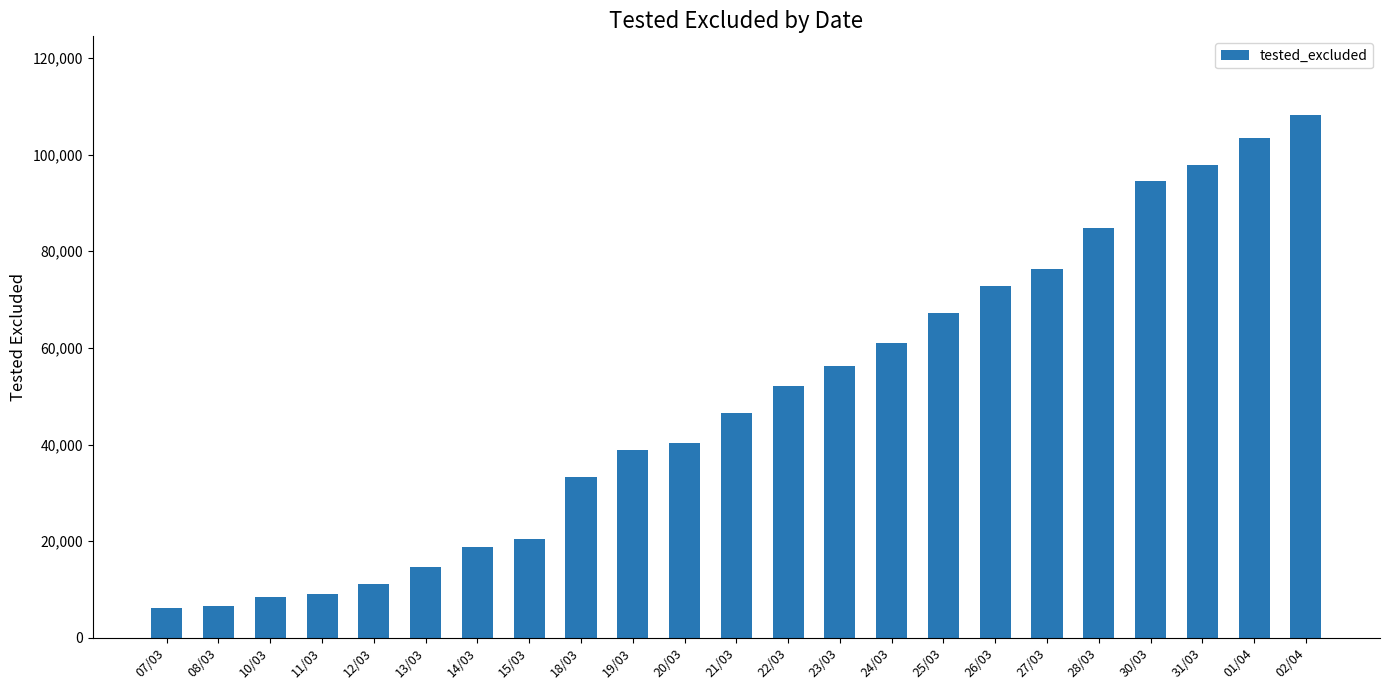

What is the value of the 13th bar from the left?

52130